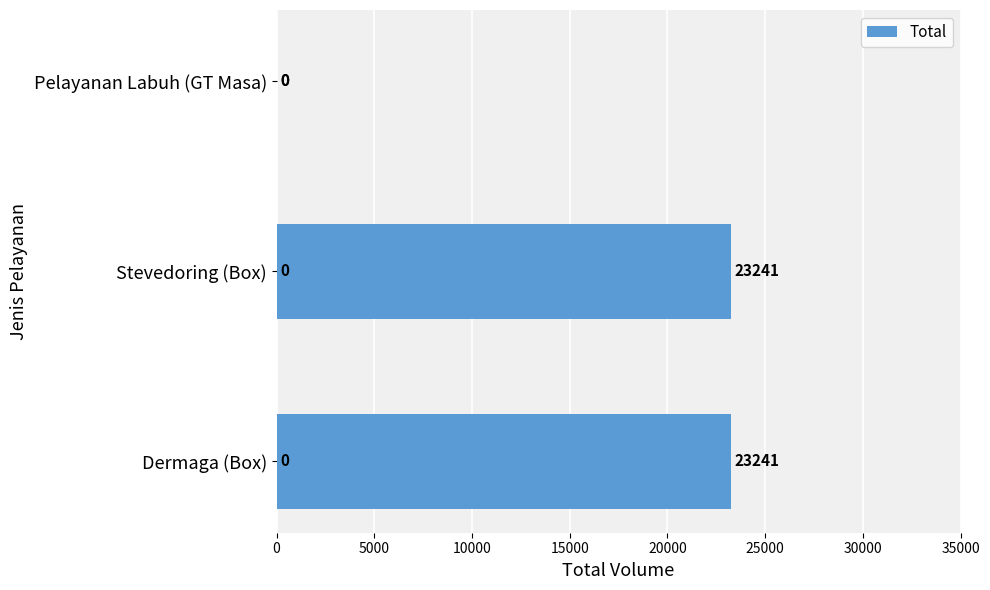

Reading bottom to top, extract all data points from this chart.

Dermaga (Box)=23241	Stevedoring (Box)=23241	Pelayanan Labuh (GT Masa)=0